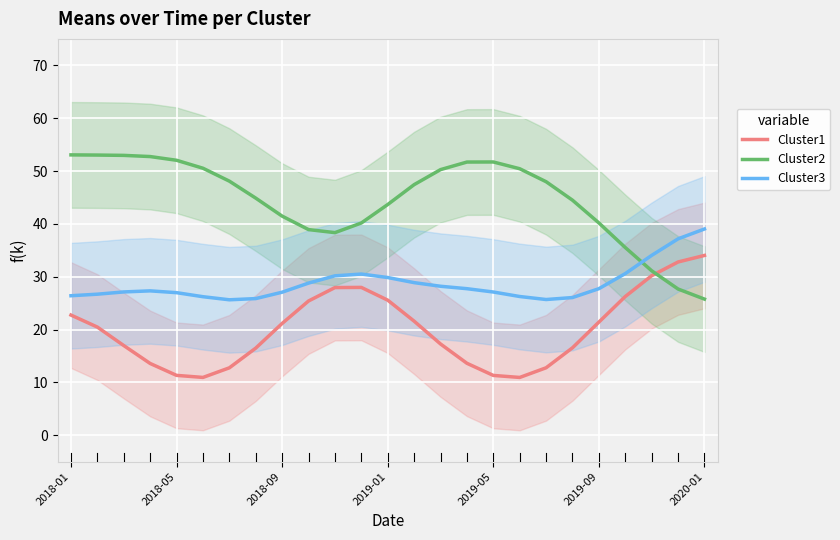

Reading right to left, what are all the values shown in this chart?

Cluster1: 34.0	32.8	30.2	26.3	21.4	16.5	12.8	10.9	11.3	13.6	17.3	21.6	25.6	28.0	27.9	25.4	21.2	16.5	12.8	10.9	11.3	13.6	17.0	20.5	22.7
Cluster2: 25.8	27.7	31.1	35.5	40.2	44.5	48.0	50.4	51.7	51.7	50.3	47.4	43.7	40.2	38.3	38.9	41.5	44.9	48.1	50.5	52.0	52.7	53.0	53.0	53.1
Cluster3: 39.0	37.2	34.0	30.6	27.7	26.1	25.7	26.3	27.1	27.7	28.2	28.9	29.8	30.5	30.2	28.8	27.1	25.9	25.6	26.2	27.0	27.3	27.1	26.7	26.4